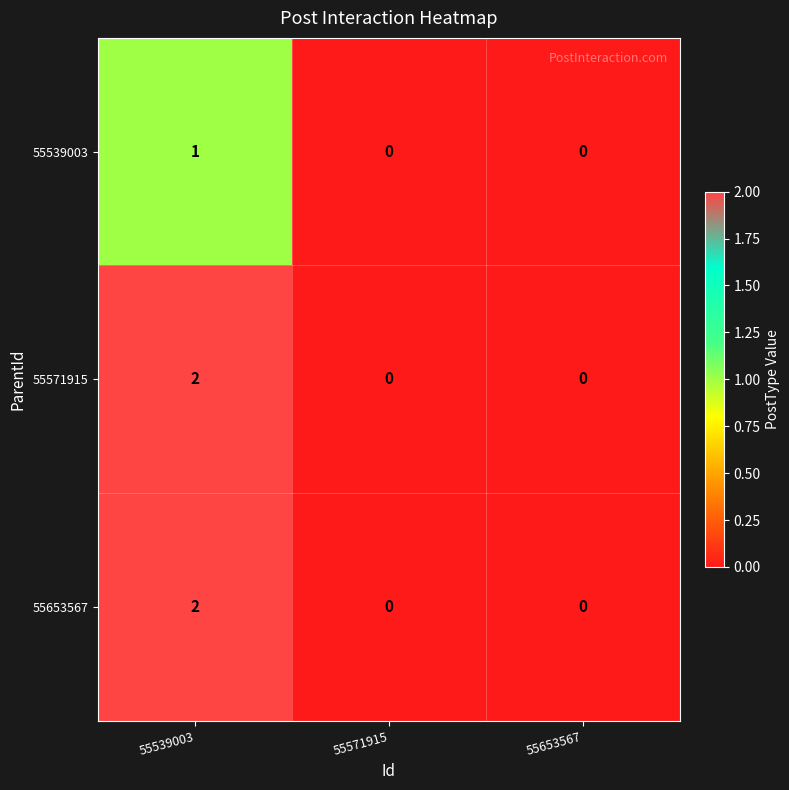

What is the total value across all series at 55539003?

5